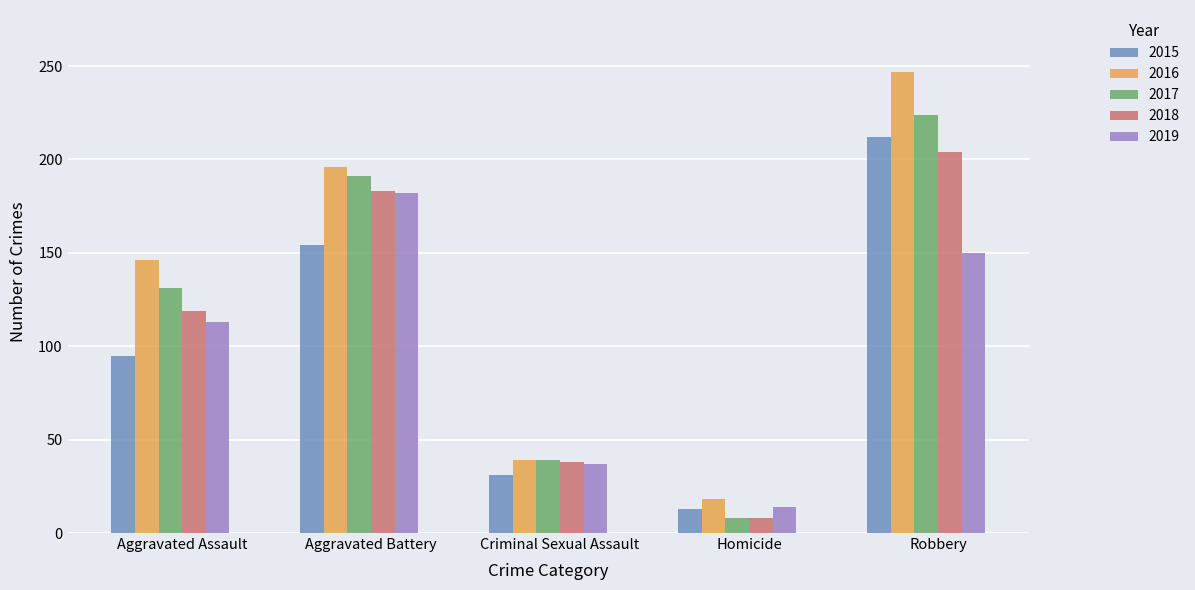

Reading left to right, list all the values displayed in this chart.

2015: Aggravated Assault=95	Aggravated Battery=154	Criminal Sexual Assault=31	Homicide=13	Robbery=212
2016: Aggravated Assault=146	Aggravated Battery=196	Criminal Sexual Assault=39	Homicide=18	Robbery=247
2017: Aggravated Assault=131	Aggravated Battery=191	Criminal Sexual Assault=39	Homicide=8	Robbery=224
2018: Aggravated Assault=119	Aggravated Battery=183	Criminal Sexual Assault=38	Homicide=8	Robbery=204
2019: Aggravated Assault=113	Aggravated Battery=182	Criminal Sexual Assault=37	Homicide=14	Robbery=150